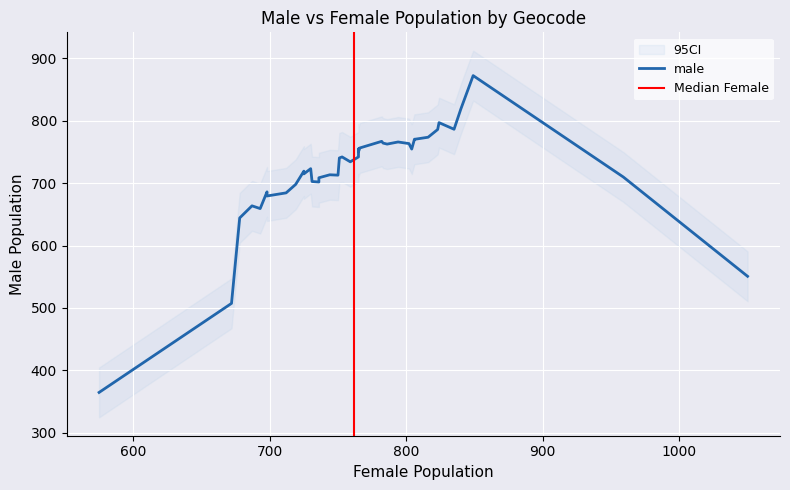

The value of male at E01009773 is 511. True or false?

False